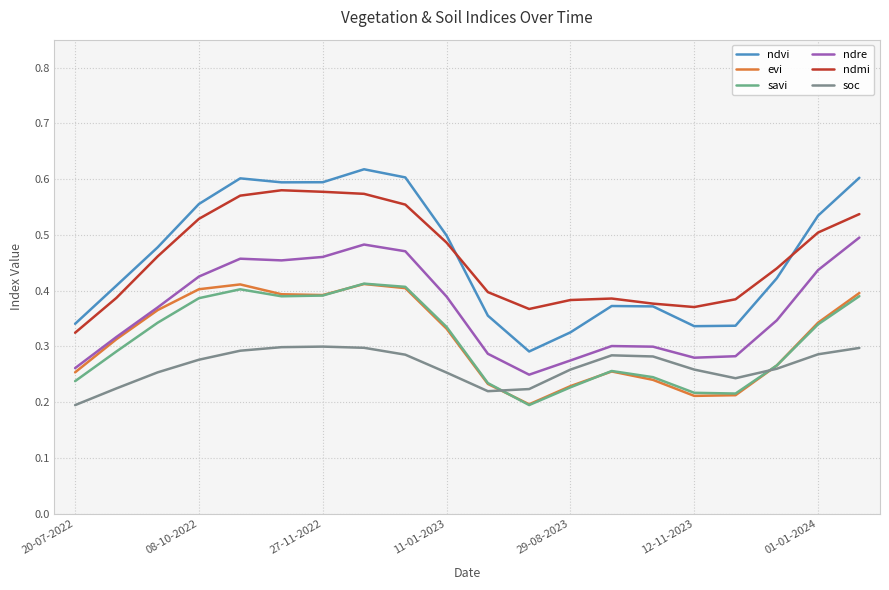

What is the difference between the maximum and minimum values in the soc series?

0.1